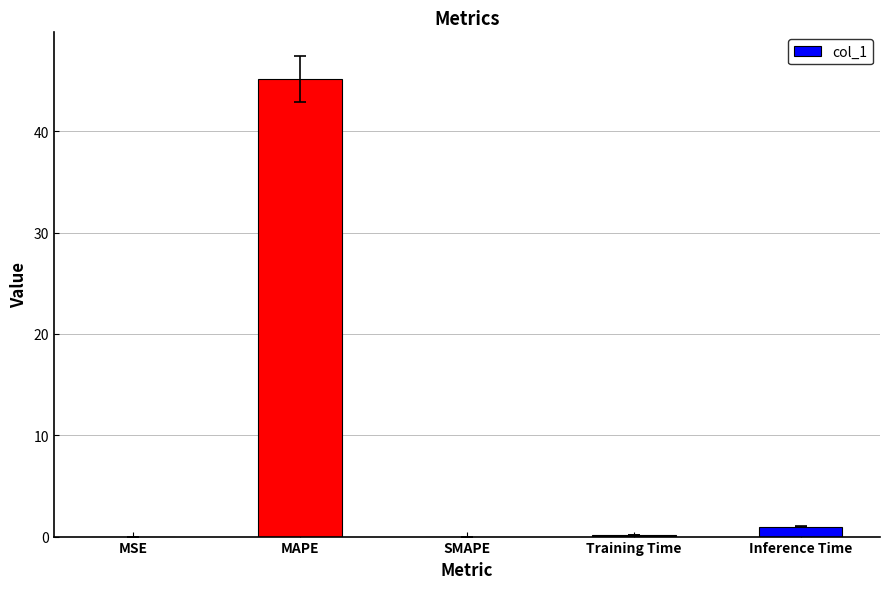

Which label corresponds to the largest value in the chart?

MAPE